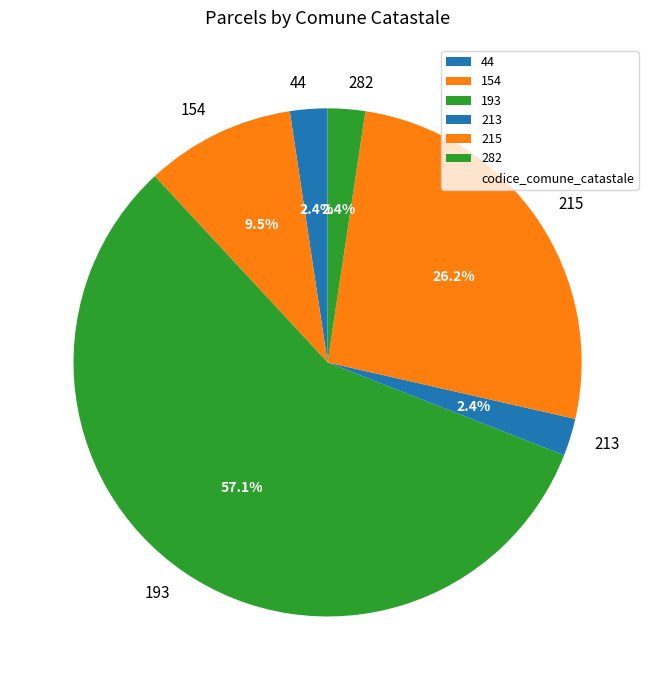

Which category has the biggest portion of the pie?

193